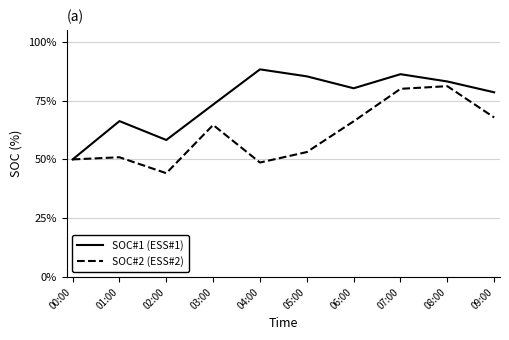

Rank the series by their average value, from highest to lowest.

SOC#1 (ESS#1), SOC#2 (ESS#2)